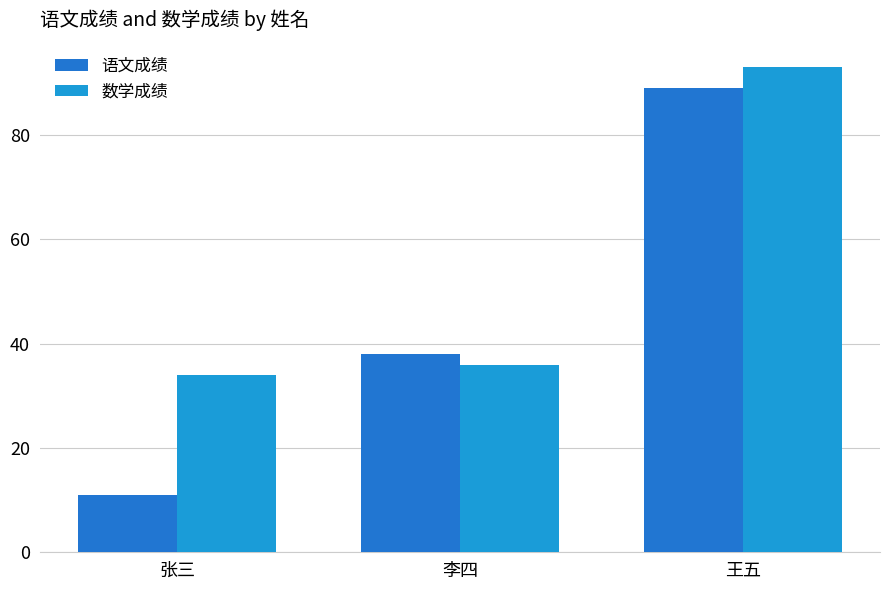

Reading left to right, list all the values displayed in this chart.

语文成绩: 11	38	89
数学成绩: 34	36	93